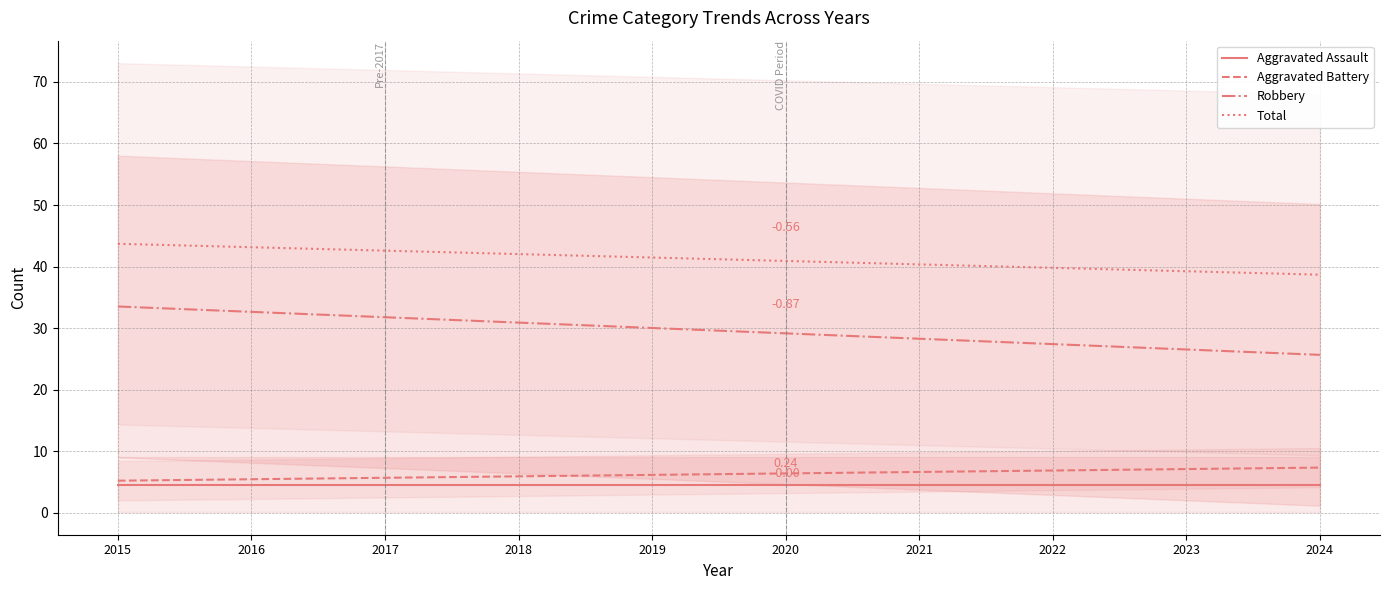

Is it true that Aggravated Battery equals 5.5 at 2016?

True